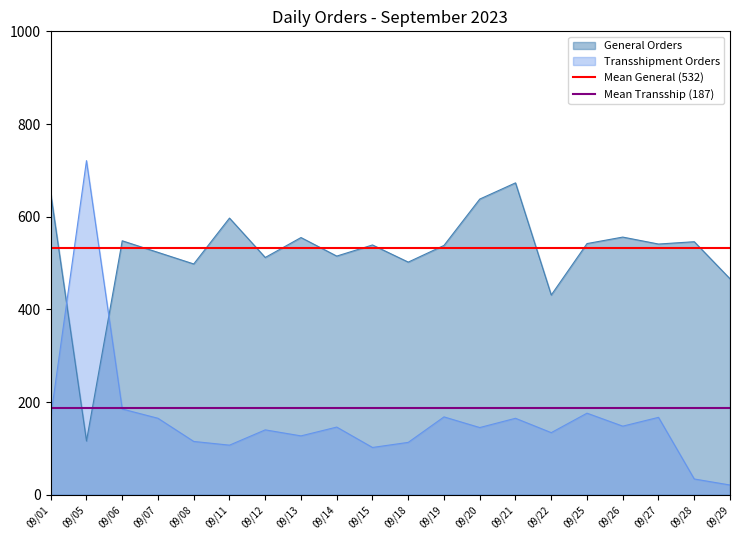

What is the sum of the Mean Transship (187) values at 09/05 and 09/01?

374.7